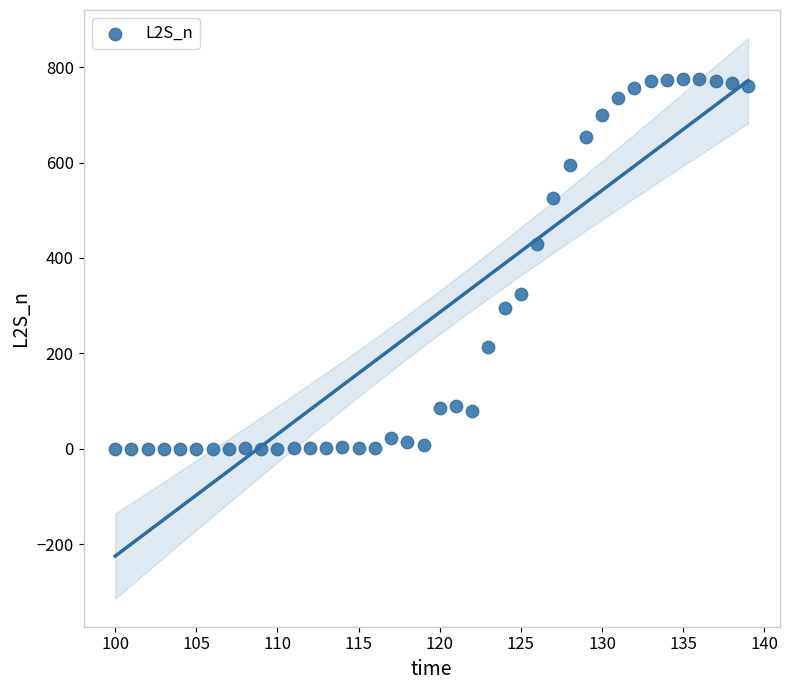

What is the range of X values (max minus min)?

39.0